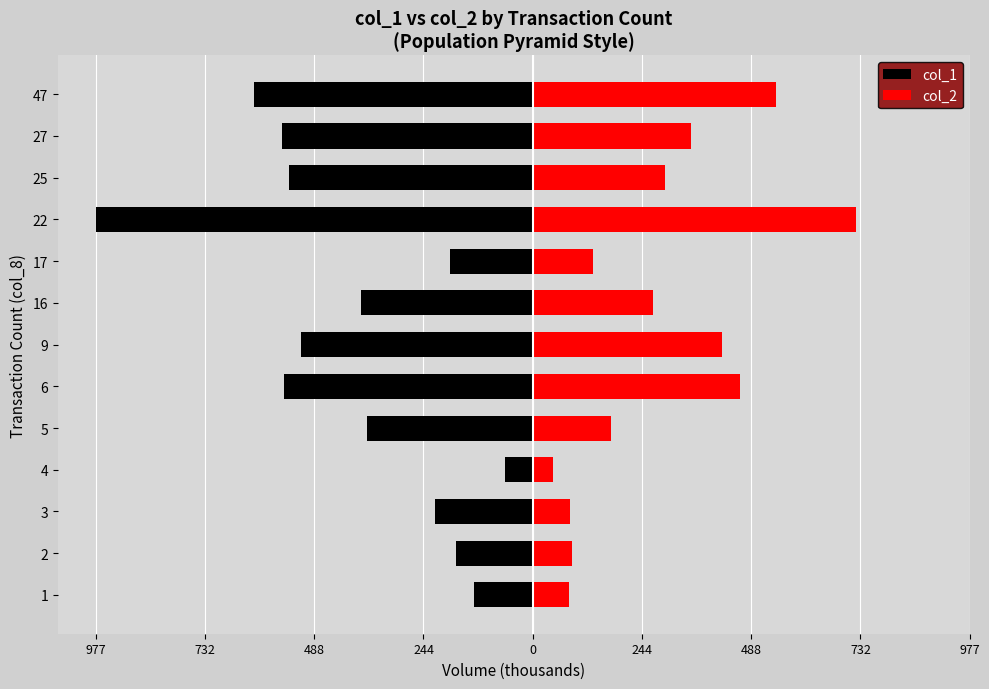

What is the smallest value displayed?

-977.0